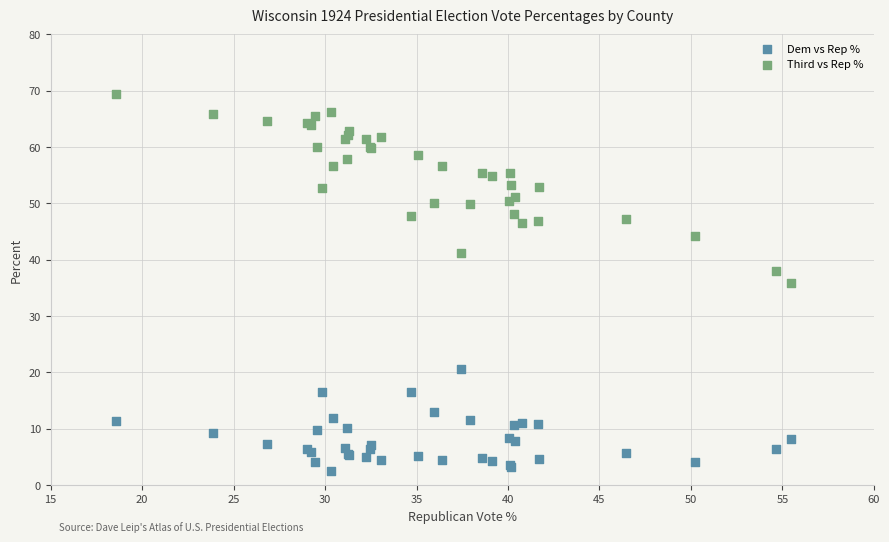

What are all the series names shown in the legend?

Dem vs Rep %, Third vs Rep %